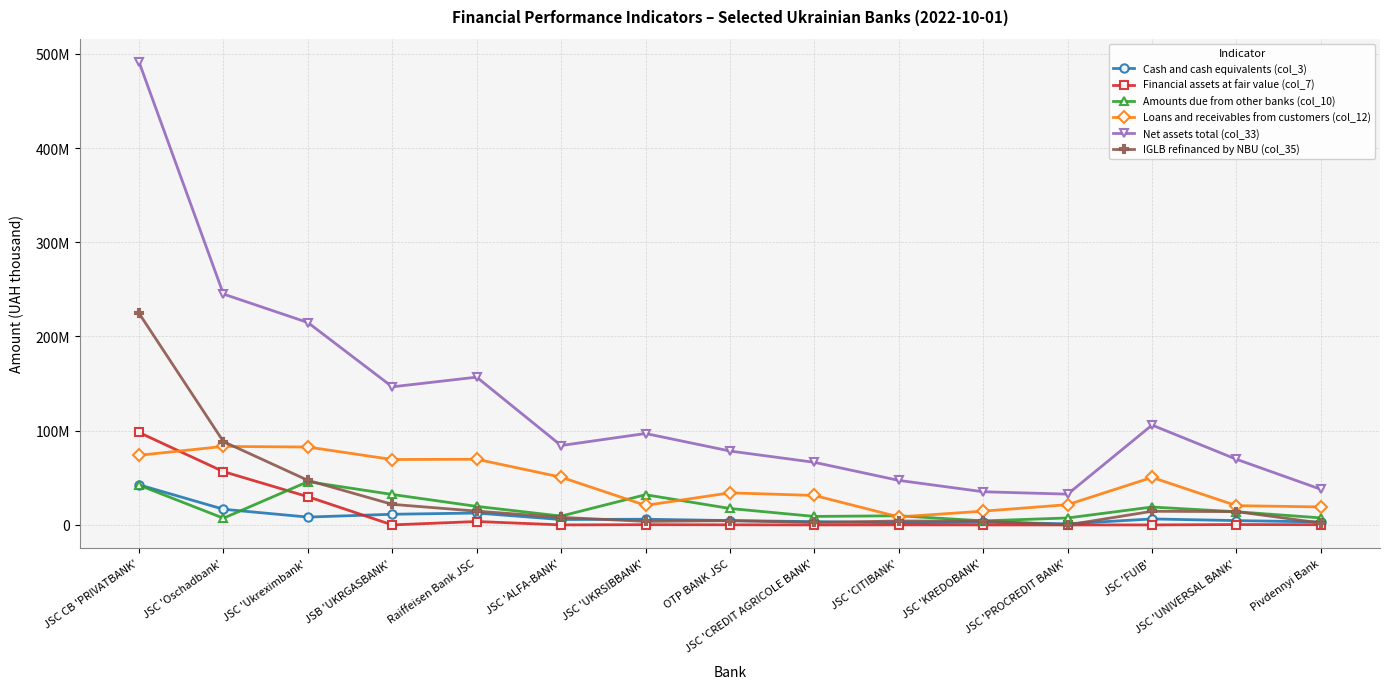

What is the label of the 1st point from the right?

Pivdennyi Bank